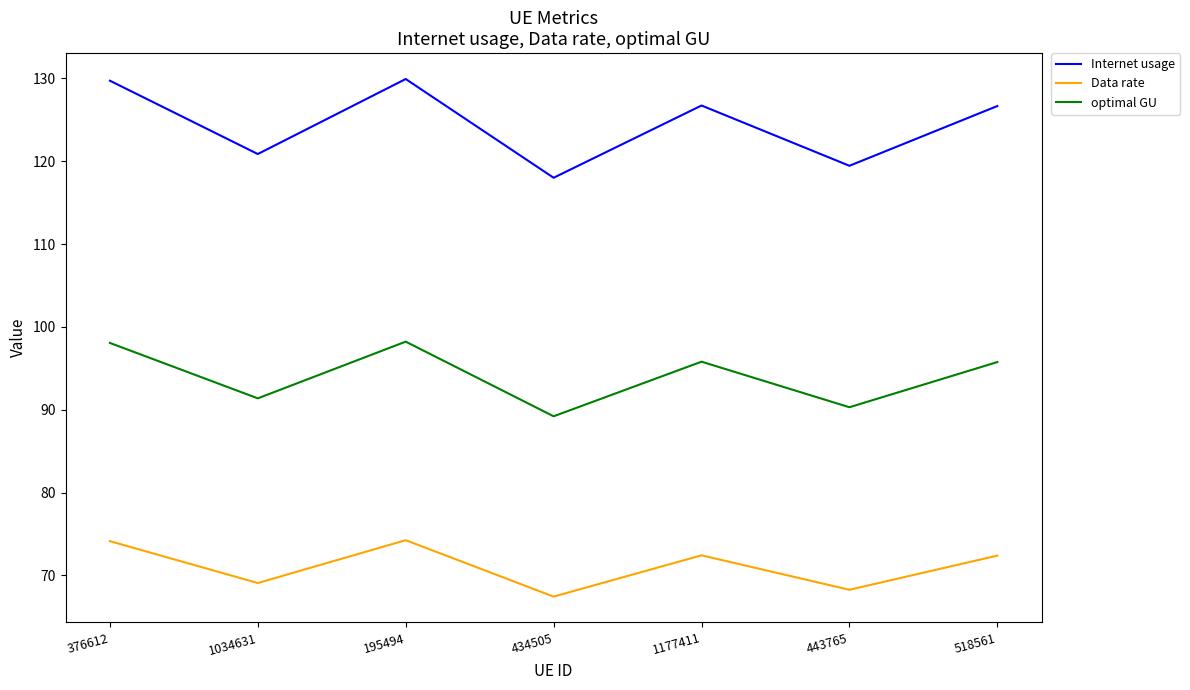

True or false: Internet usage and Data rate cross at least once.

False